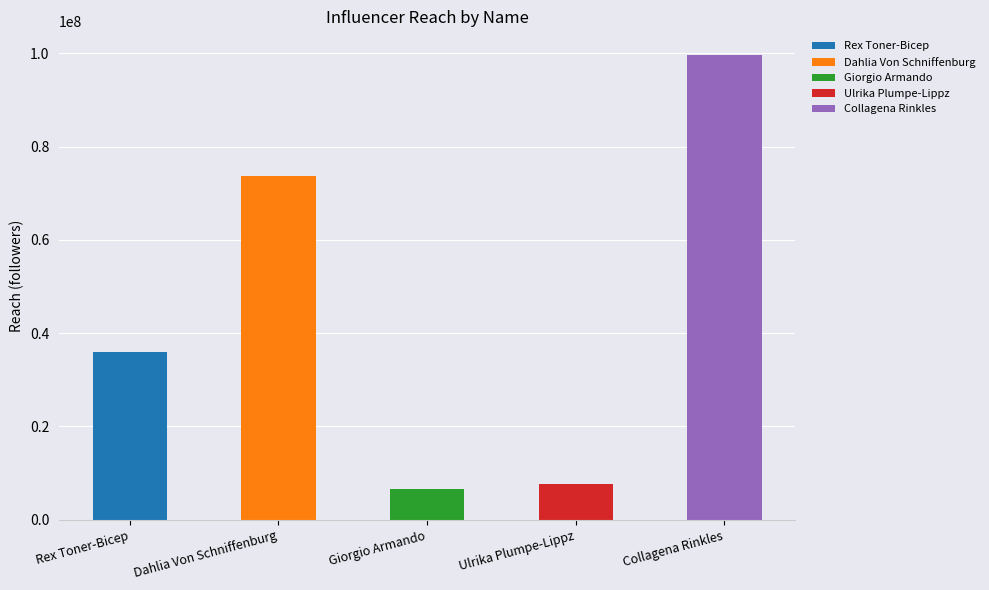

How many data points are above 35919532?

2